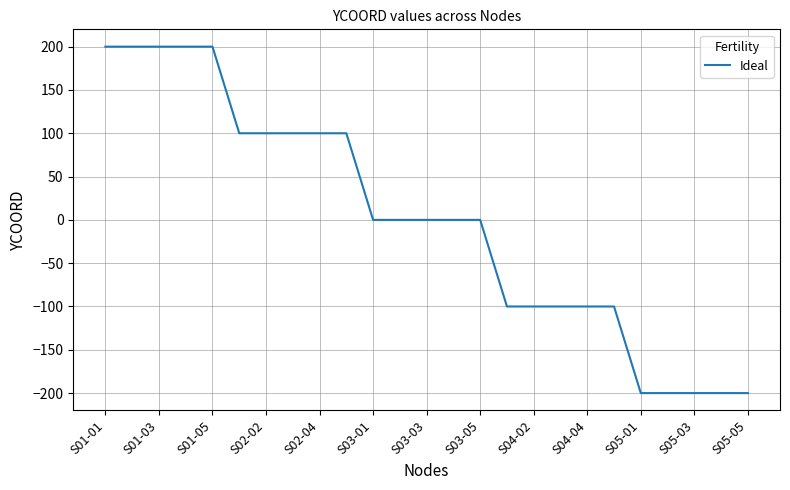

What is the difference between the maximum and minimum values?

400